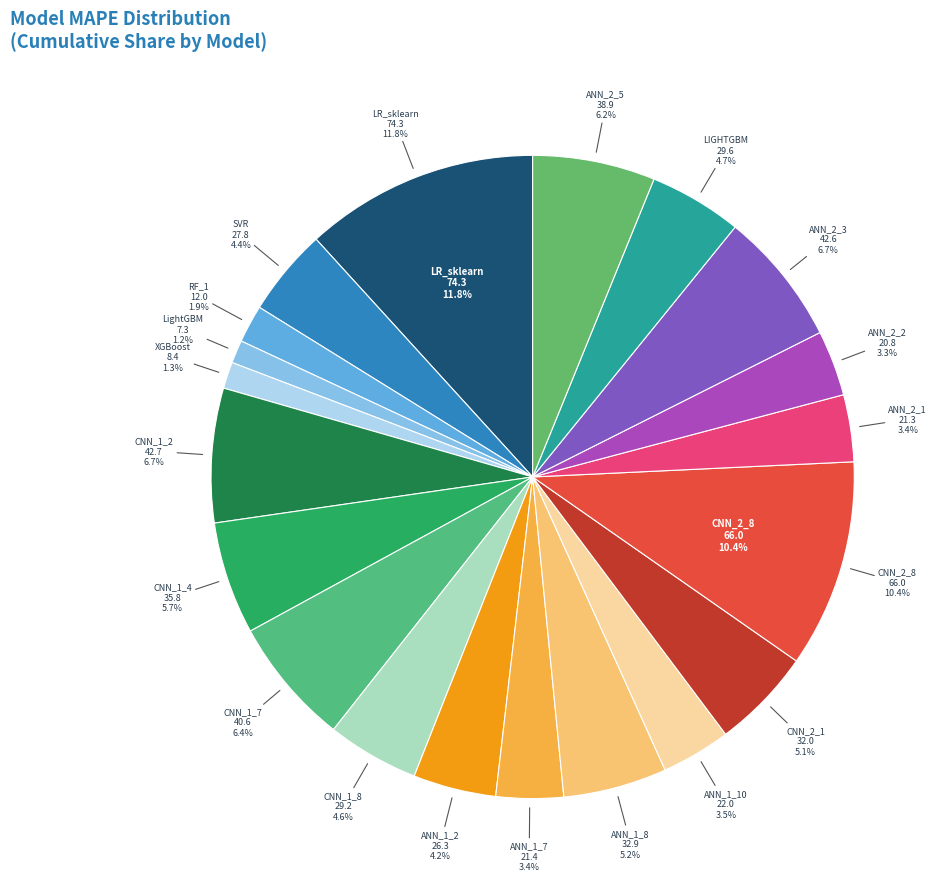

What portion of the pie excludes ANN_2_3?

93.3%